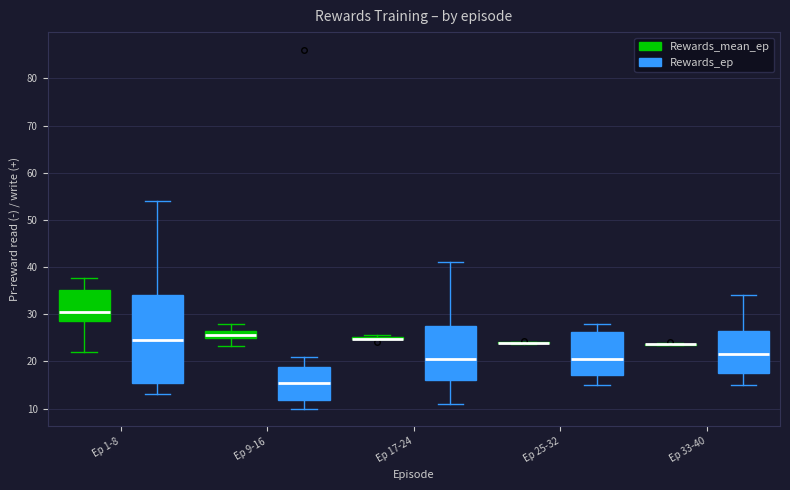

Reading left to right, transcribe this box plot: for each box, give where its median line is, the range the box spans, and where its two whiskers end, as read against the y-axis. The values are not printed on the chart, so give them approximately, as read against the axis.

Ep 1-8 (Rewards_mean_ep): median 31, box 29 to 35, whiskers 22 to 38
Ep 1-8 (Rewards_ep): median 25, box 16 to 34, whiskers 13 to 54
Ep 9-16 (Rewards_mean_ep): median 25 (inside the box), box 25 to 26, whiskers 23 to 28
Ep 9-16 (Rewards_ep): median 16, box 12 to 19, whiskers 10 to 21
Ep 17-24 (Rewards_mean_ep): box collapsed to a line at 25, whiskers 25 to 26
Ep 17-24 (Rewards_ep): median 21, box 16 to 28, whiskers 11 to 41
Ep 25-32 (Rewards_mean_ep): box collapsed to a line at 24, whiskers 24 to 24
Ep 25-32 (Rewards_ep): median 21, box 17 to 26, whiskers 15 to 28
Ep 33-40 (Rewards_mean_ep): box collapsed to a line at 24, whiskers 23 to 24
Ep 33-40 (Rewards_ep): median 22, box 18 to 27, whiskers 15 to 34